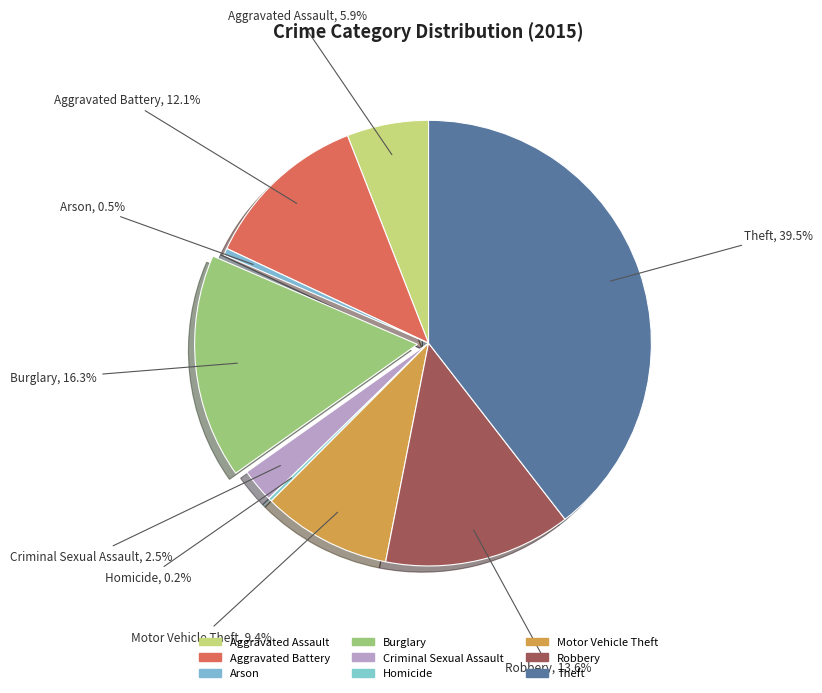

Do Criminal Sexual Assault and Aggravated Battery together represent more than half of the pie?

No